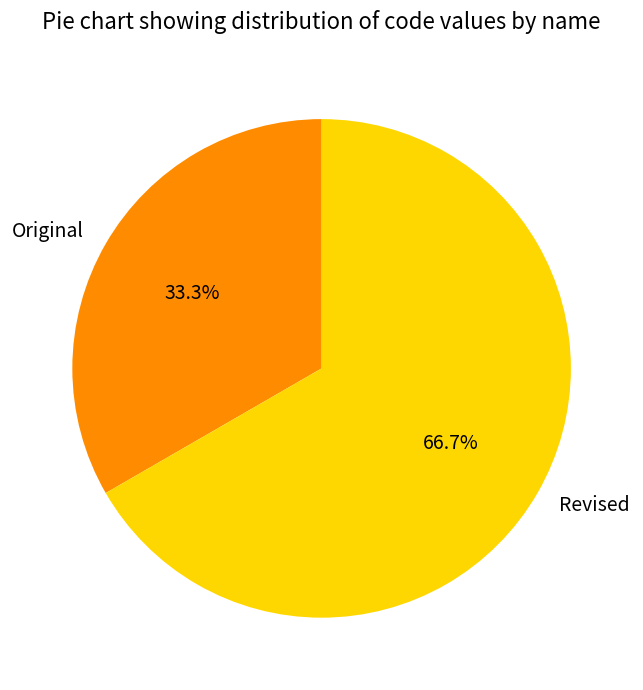

Is the sum of Revised and Original greater than half?

Yes